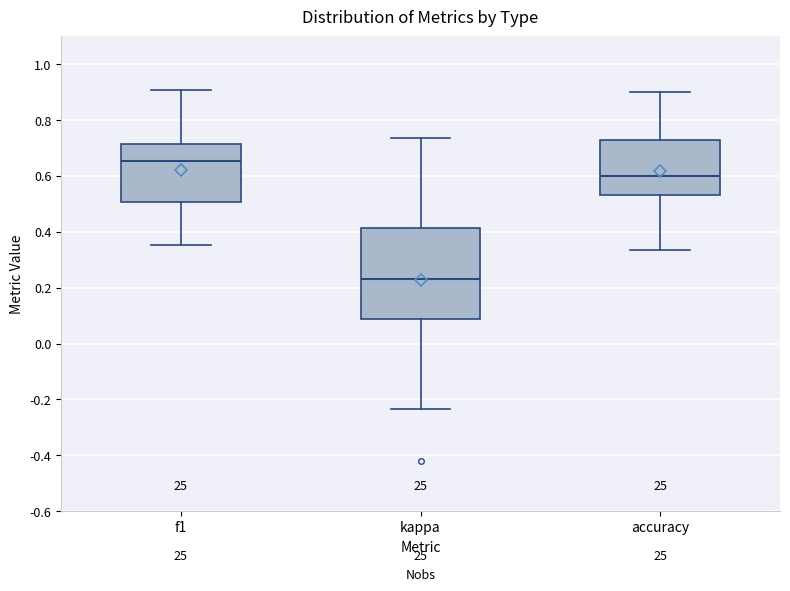

Where is the upper edge of the box for kappa on the y-axis? The values are not printed on the chart, so give them approximately, as read against the axis.

0.42